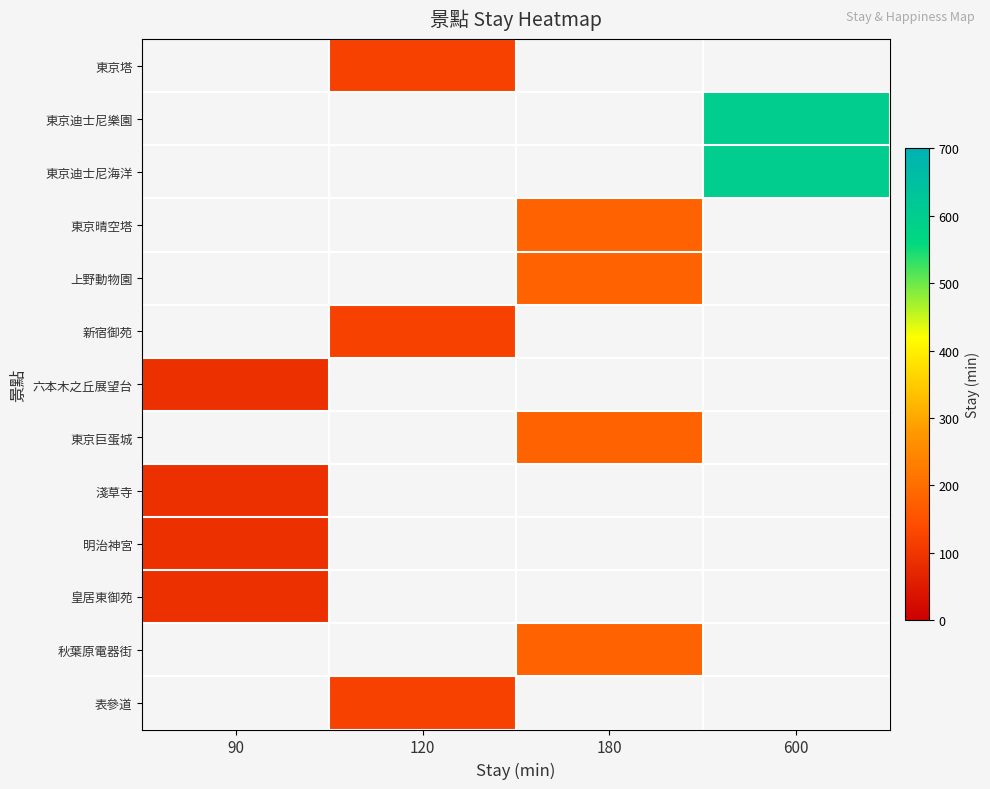

What is the greatest value displayed?

600.0